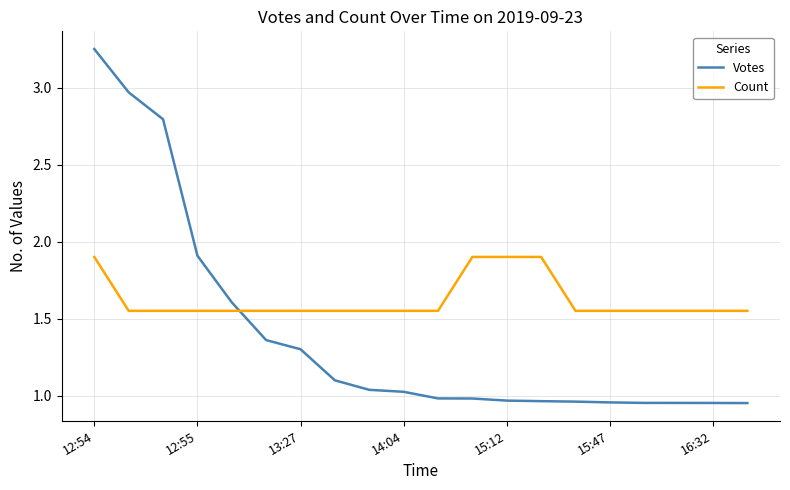

Which series has the largest total across all categories?

Count